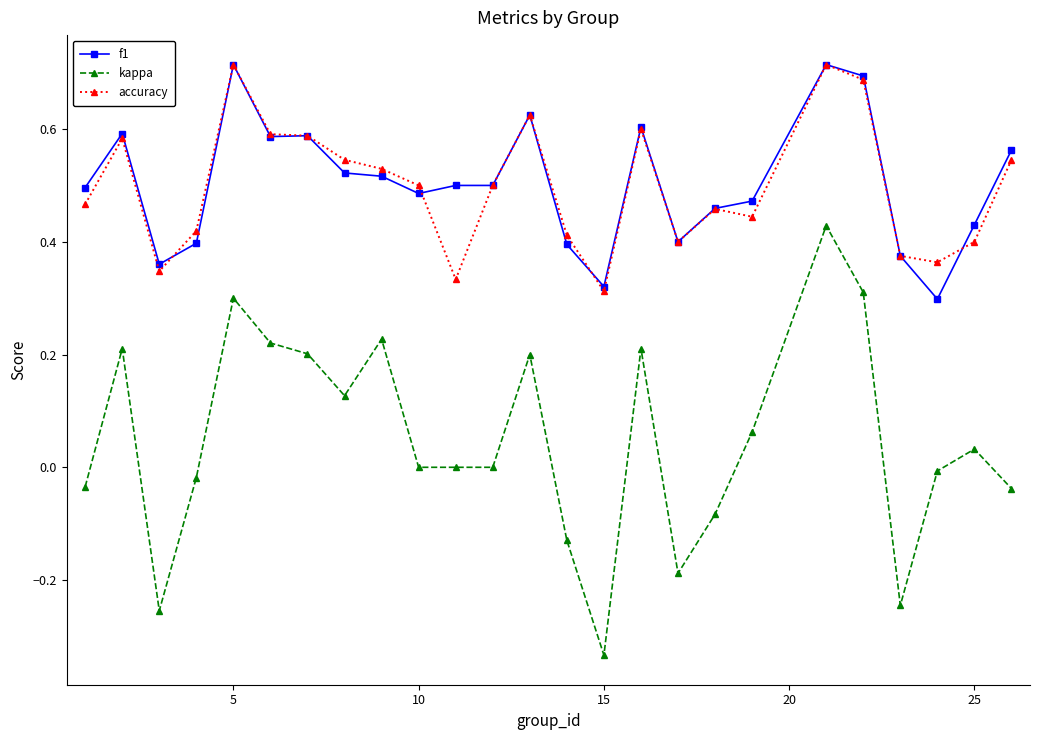

Which series has the largest range (max minus min)?

kappa